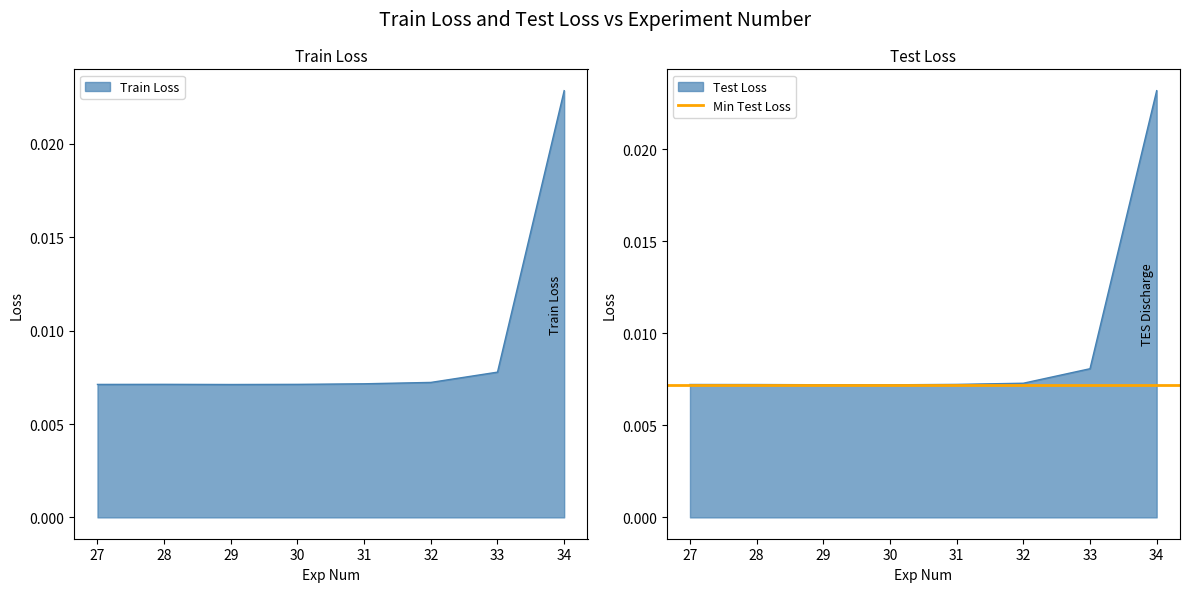

Between 31 and 32, which series saw the biggest shift?

Train Loss